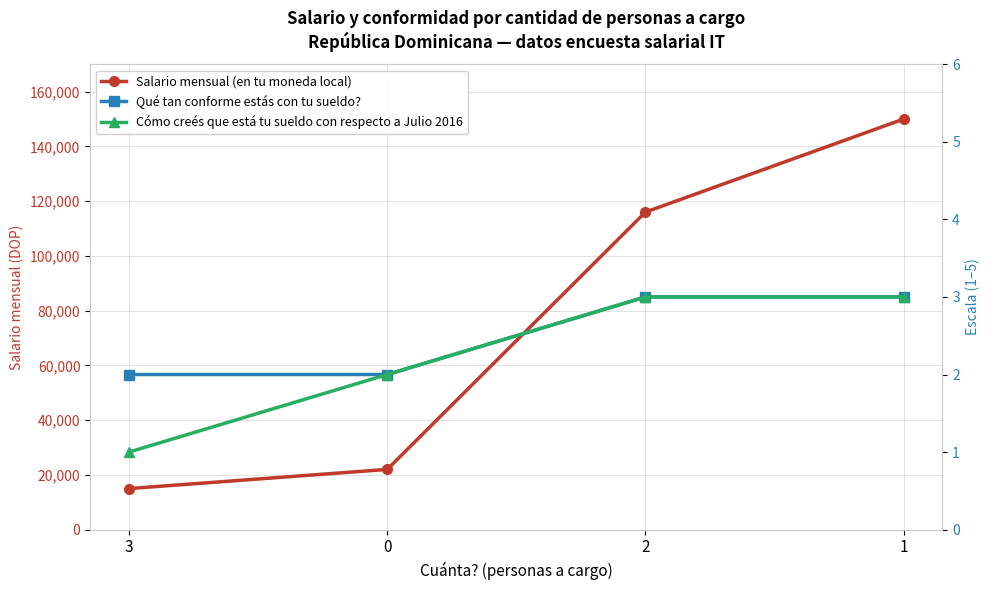

Which series has the largest range (max minus min)?

Salario mensual (en tu moneda local)